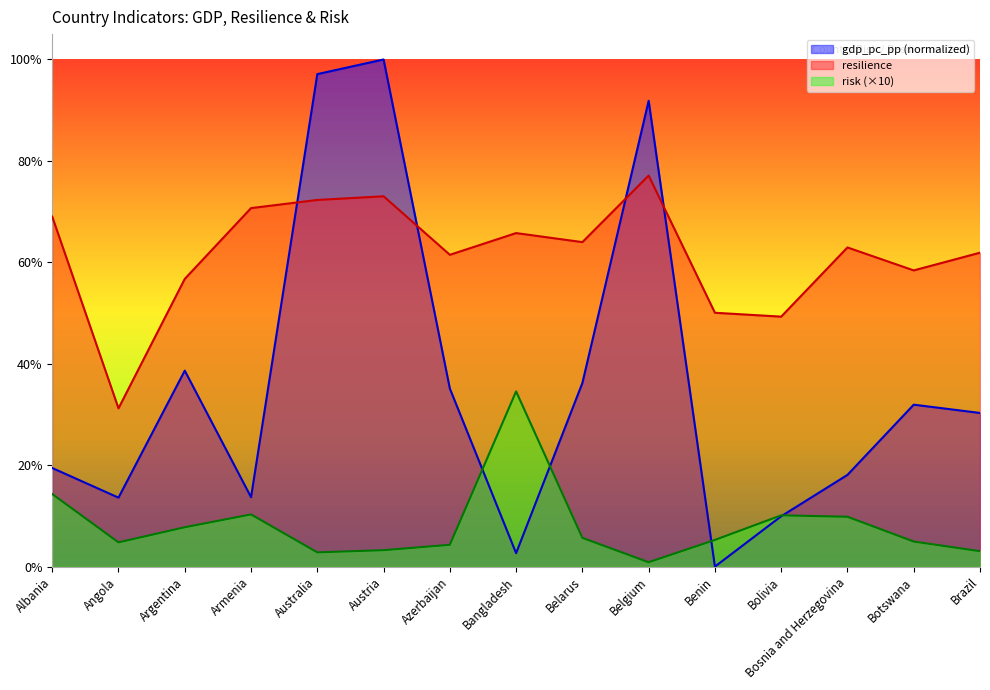

The resilience series shows 0.7 at Austria. True or false?

True